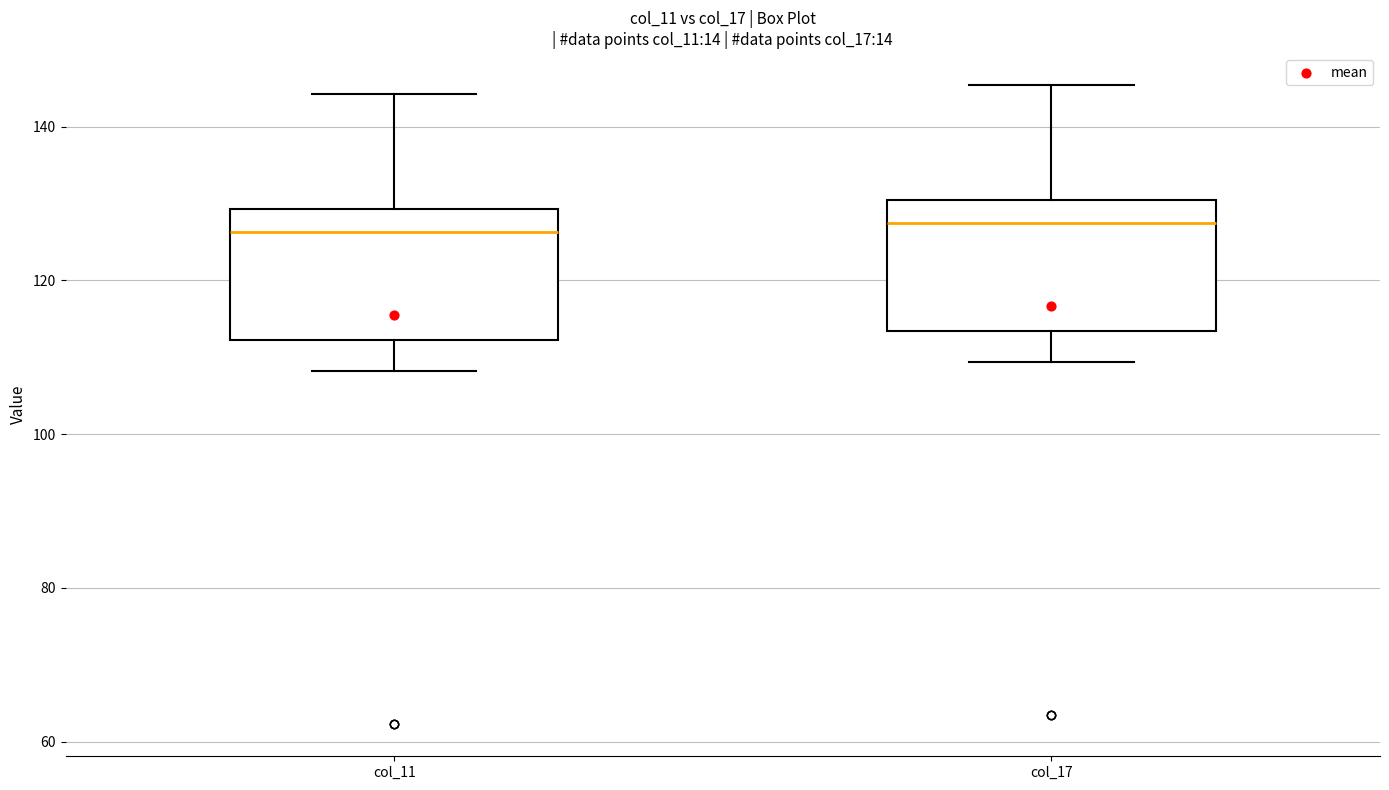

Reading left to right, transcribe this box plot: for each box, give where its median line is, the range the box spans, and where its two whiskers end, as read against the y-axis. The values are not printed on the chart, so give them approximately, as read against the axis.

col_11: median 126, box 112 to 130, whiskers 108 to 144
col_17: median 128, box 114 to 130, whiskers 110 to 146